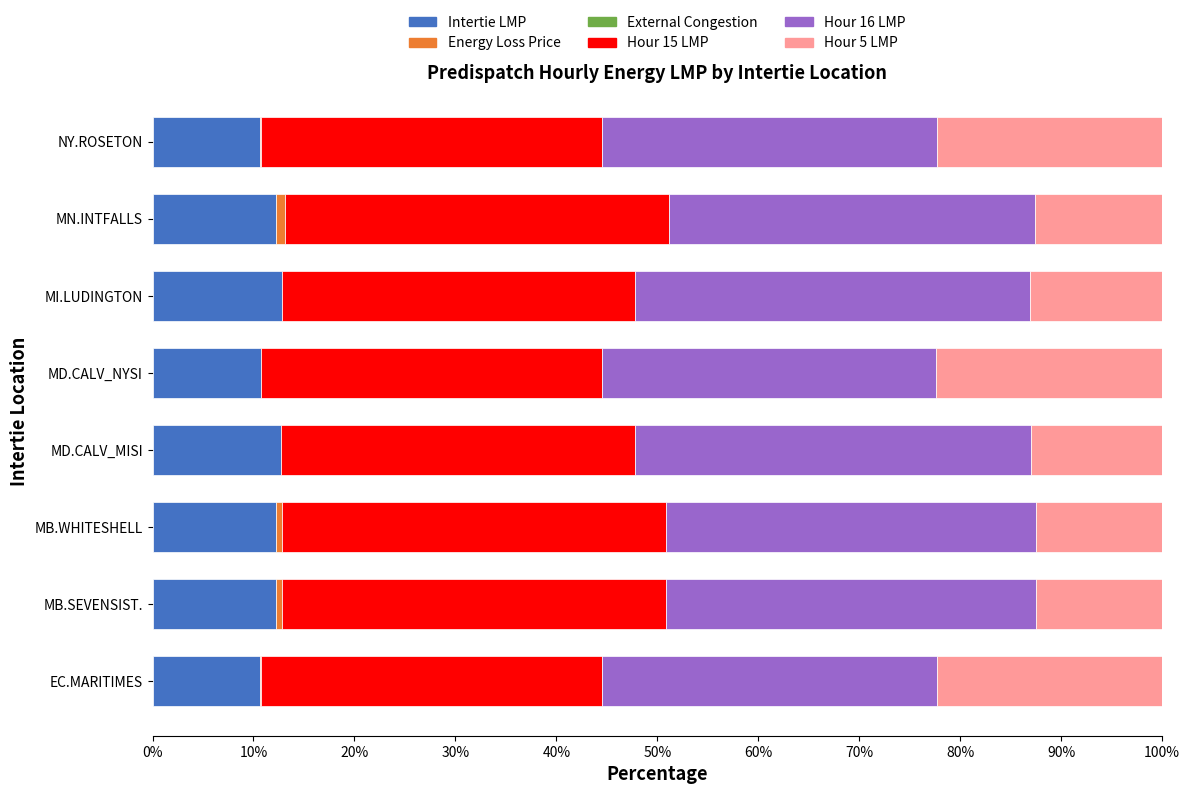

Is it true that Intertie LMP equals 12.7 at MD.CALV_MISI?

True